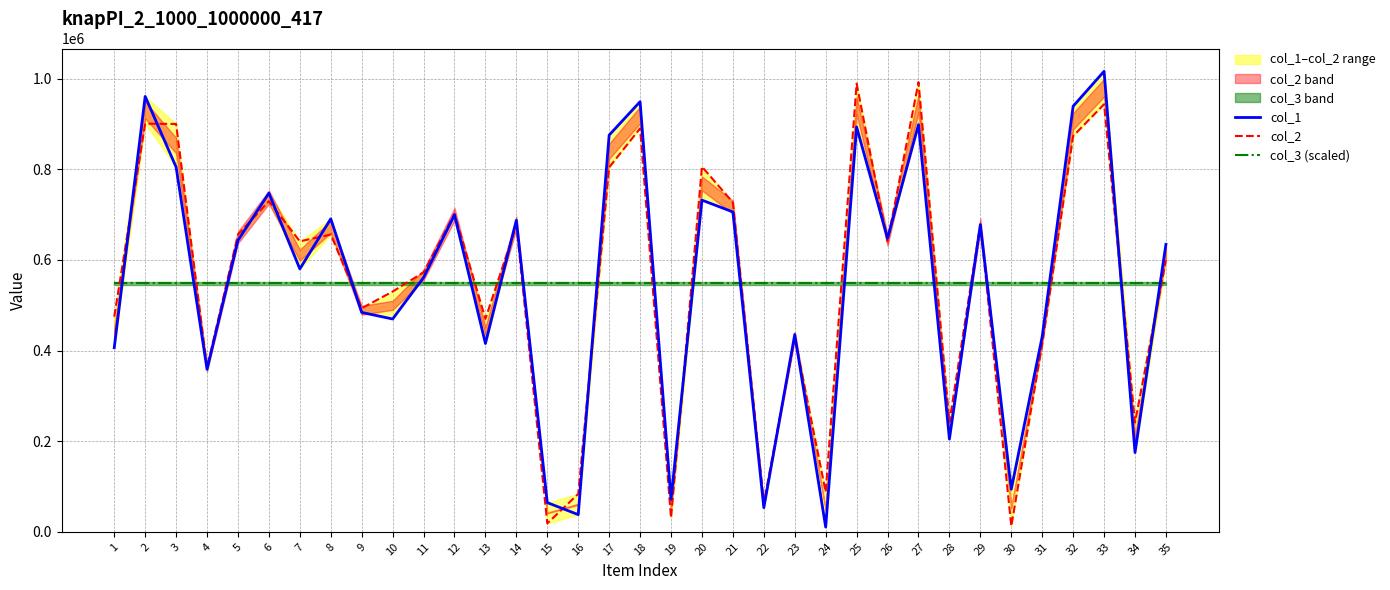

What is the average value of the col_2 series?

552321.1